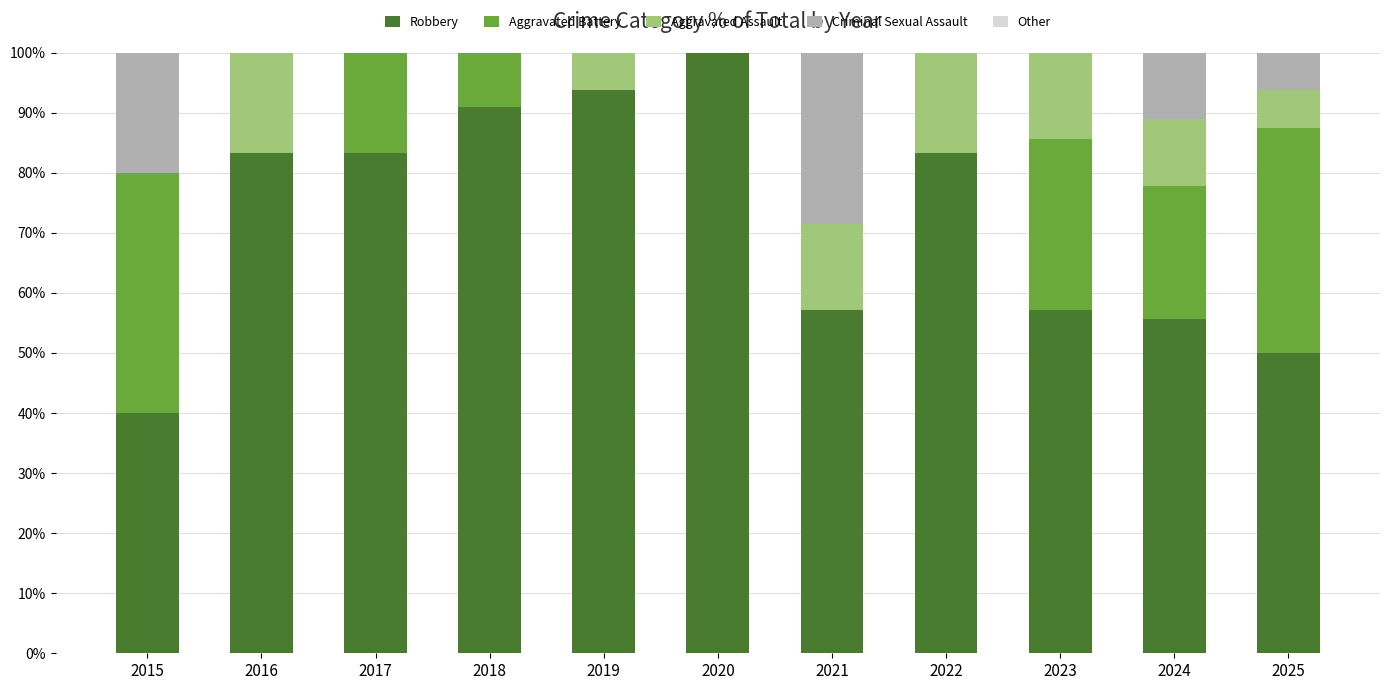

Which category has the highest value in the Robbery series?

2020